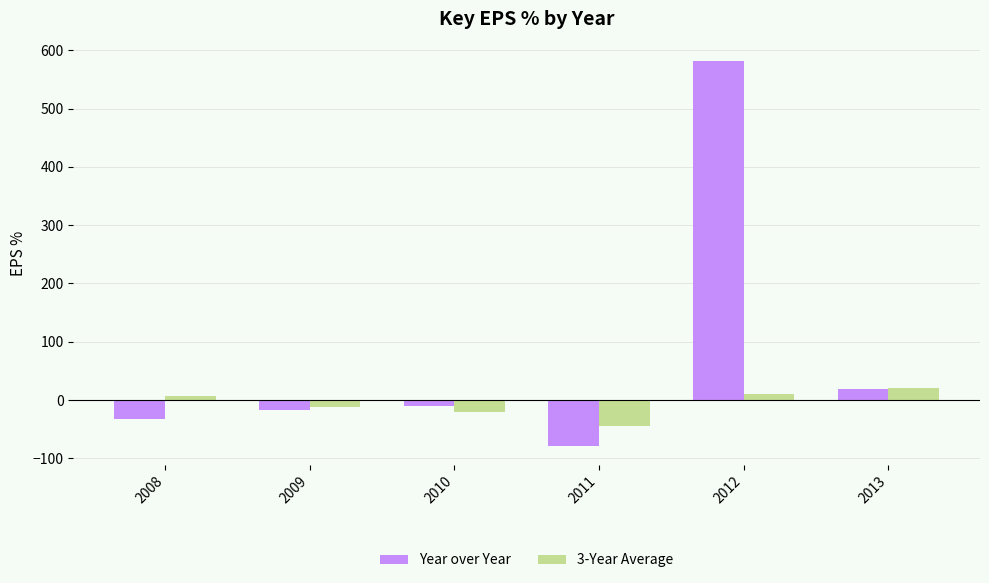

At how many categories does at least one series exceed 416?

1